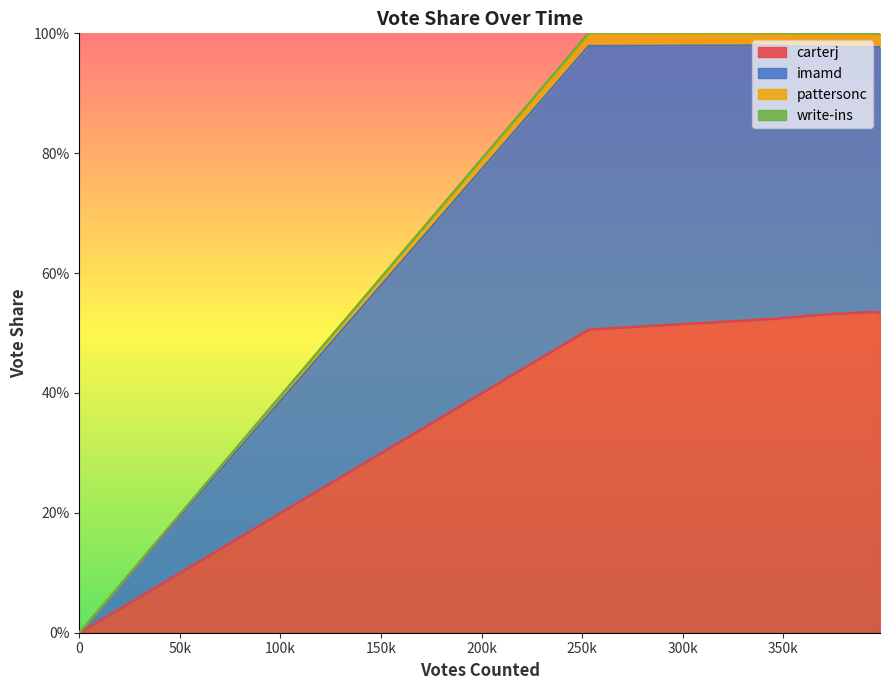

Is it true that carterj equals -0.2 at 0?

False